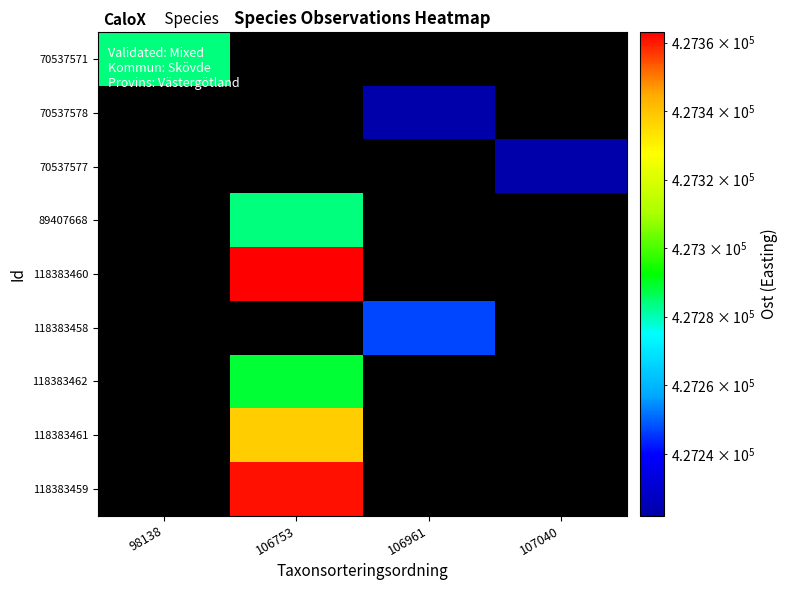

What is the spread (max minus min) of values at 106961?

427247